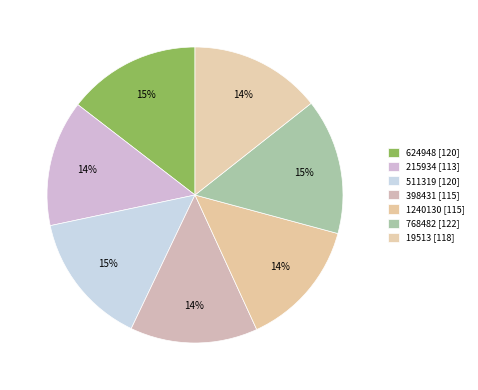

Rank the categories by value from highest to lowest.

768482, 511319, 624948, 19513, 1240130, 398431, 215934